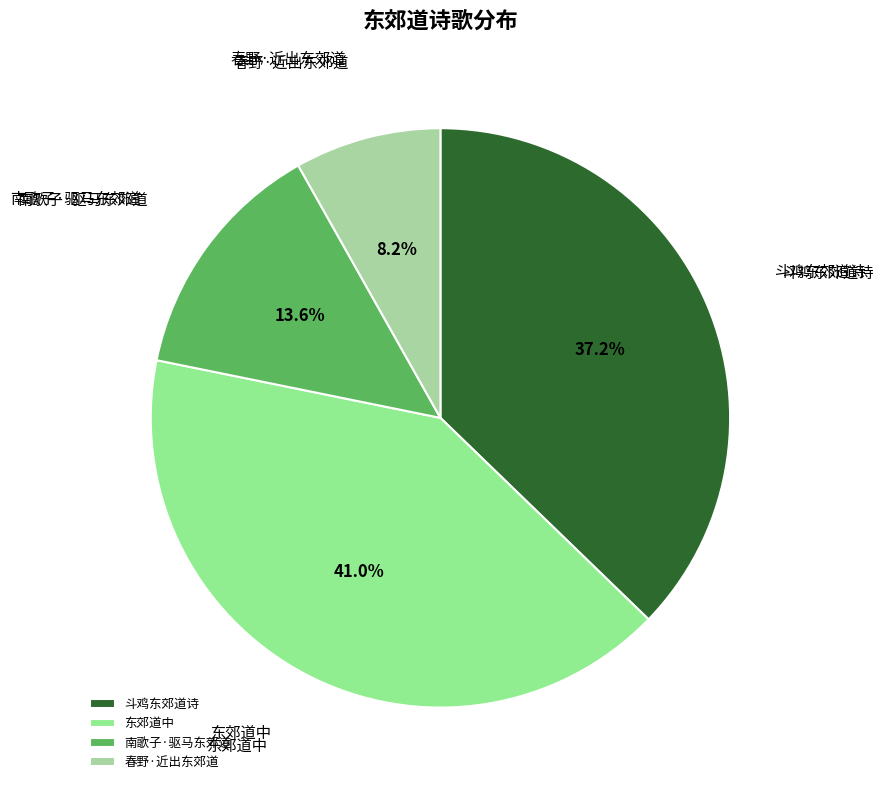

Which has a higher value, 斗鸡东郊道诗 or 东郊道中?

东郊道中